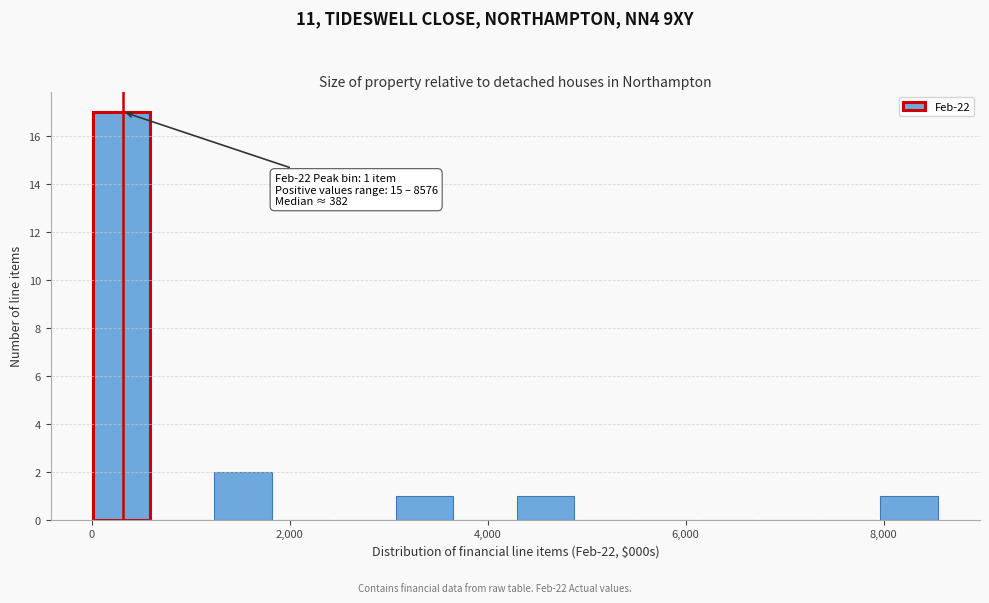

Around what value on the x-axis is the tallest bar? Give the approximate position of its centre, as read against the axis.

400